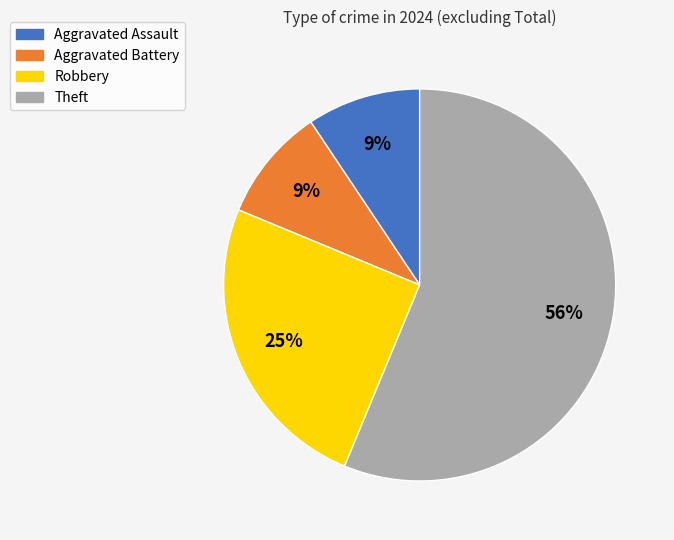

Do Aggravated Battery and Robbery together represent more than half of the pie?

No